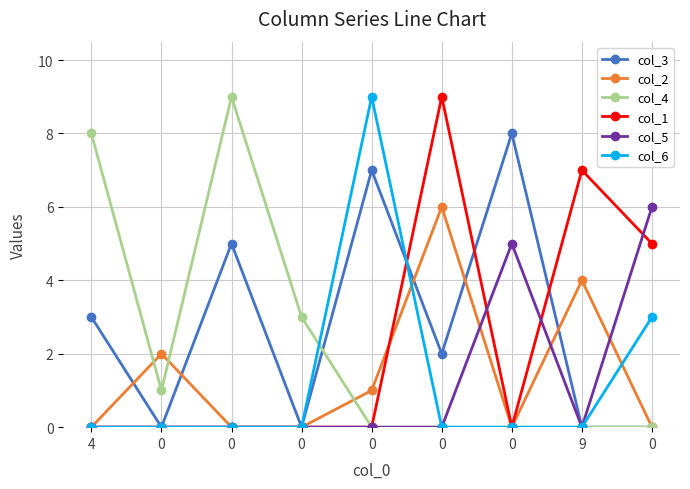

What is the greatest value displayed?

9